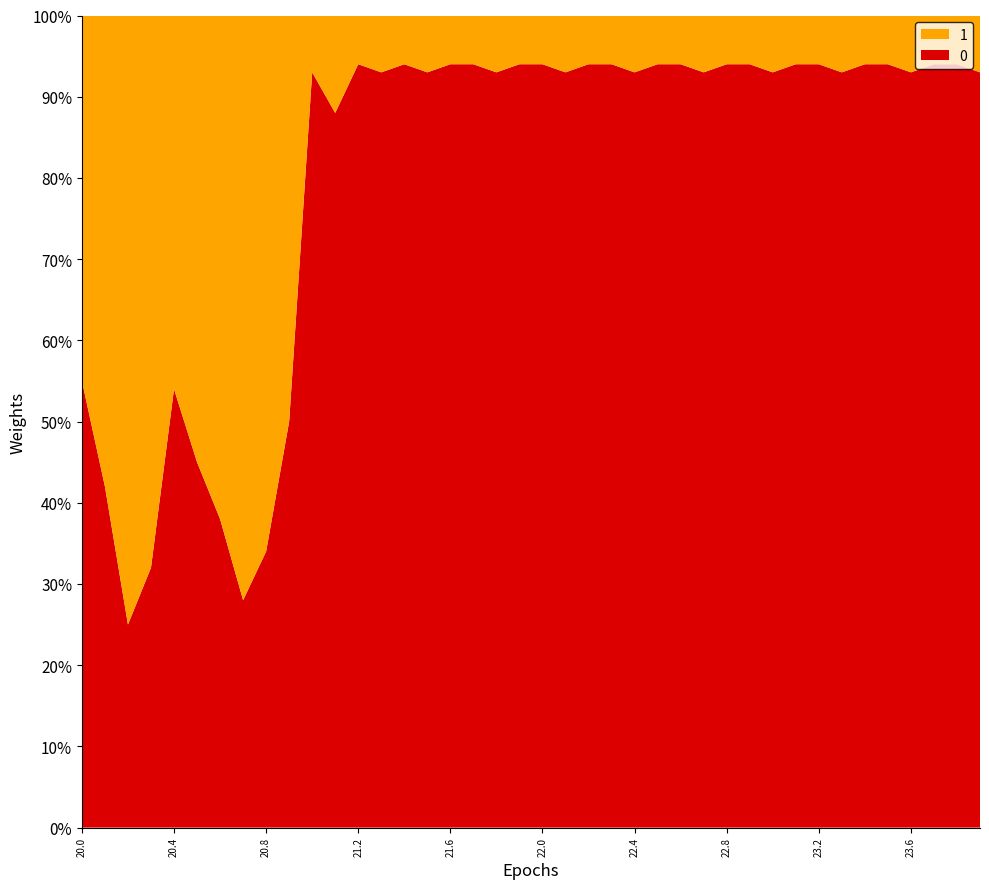

What are all the series names shown in the legend?

1, 0